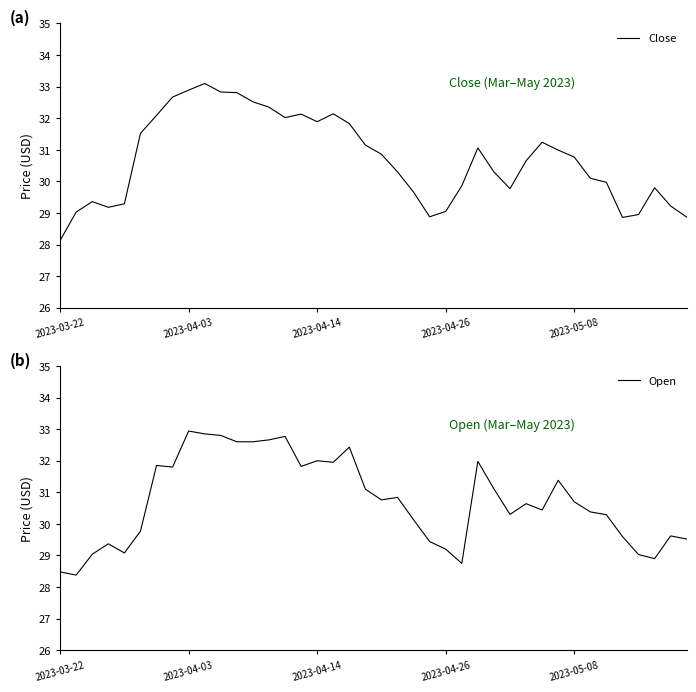

At which label does Close reach its minimum?

2023-03-22